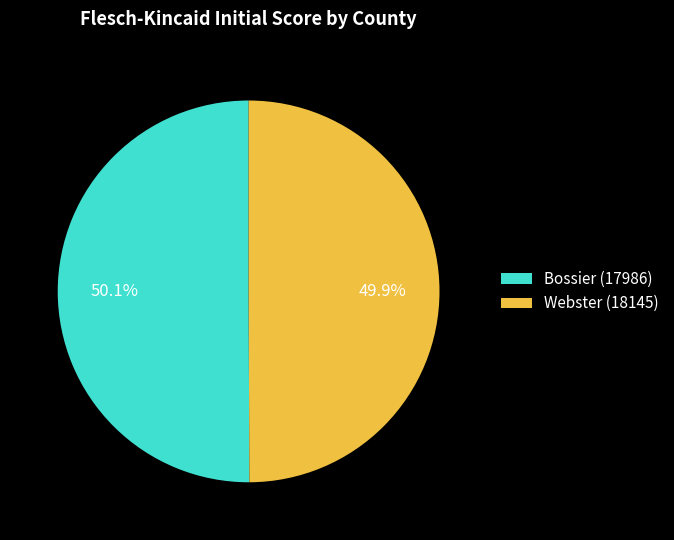

Combined, what portion of the pie is Bossier (17986) and Webster (18145)?

100.0%